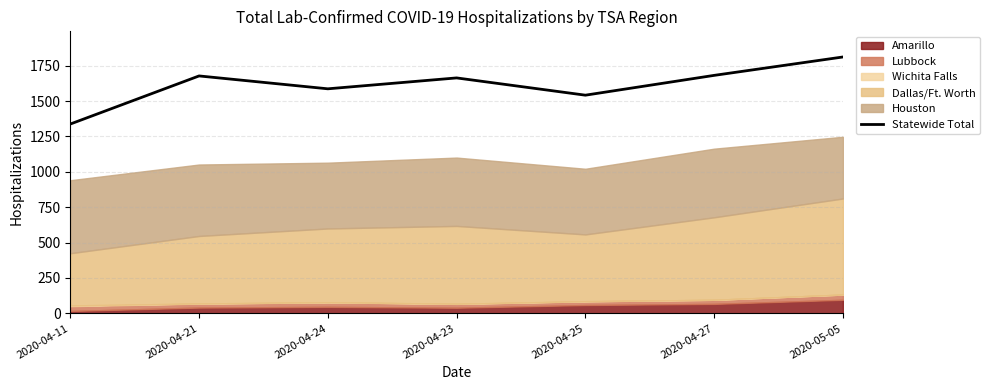

What is the value of the 3rd point from the left?

1587